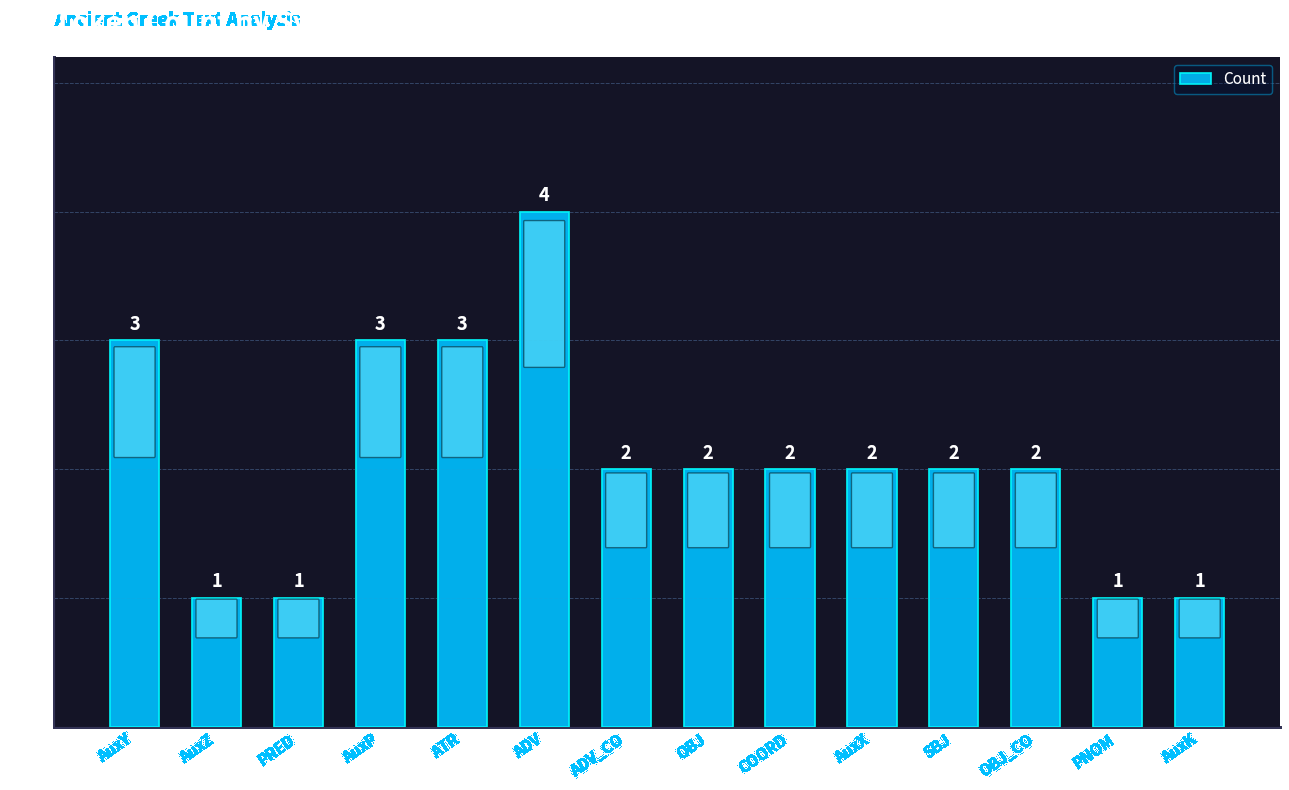

What is the sum of the values at AuxZ and SBJ?

3